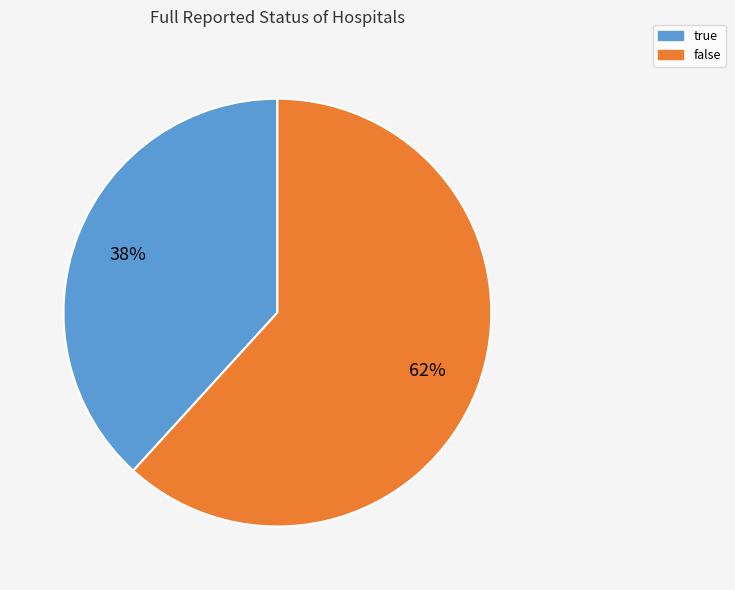

True or false: true accounts for 31% of the total.

False